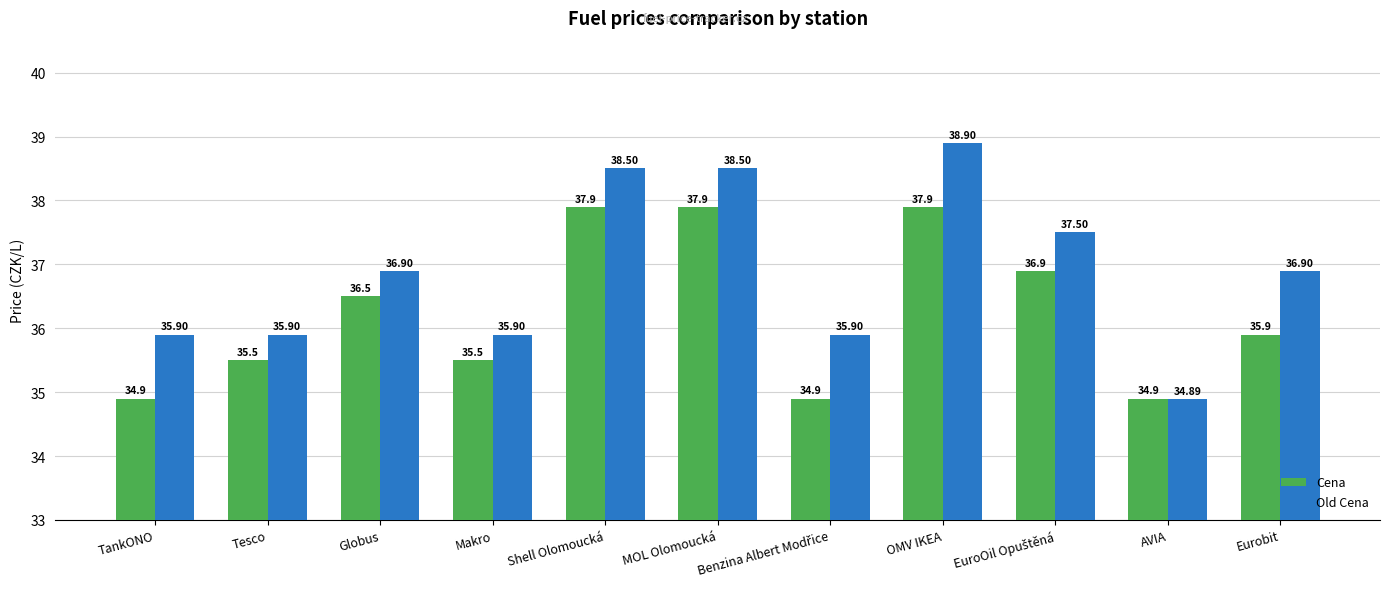

List the series in order of their peak value, lowest first.

Cena, Old Cena